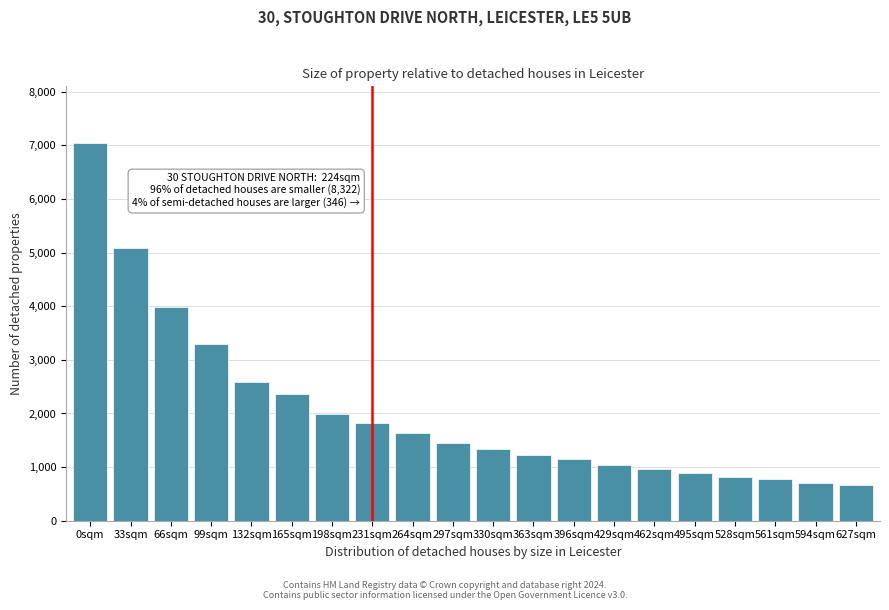

Reading left to right, list all the values displayed in this chart.

0sqm=7045.6	33sqm=5088.1	66sqm=3979.8	99sqm=3289.7	132sqm=2582.7	165sqm=2364.2	198sqm=1992.8	231sqm=1829.7	264sqm=1627.8	297sqm=1457.5	330sqm=1344.0	363sqm=1230.0	396sqm=1142.3	429sqm=1035.1	462sqm=962.1	495sqm=887.1	528sqm=813.7	561sqm=771.5	594sqm=695.2	627sqm=657.5